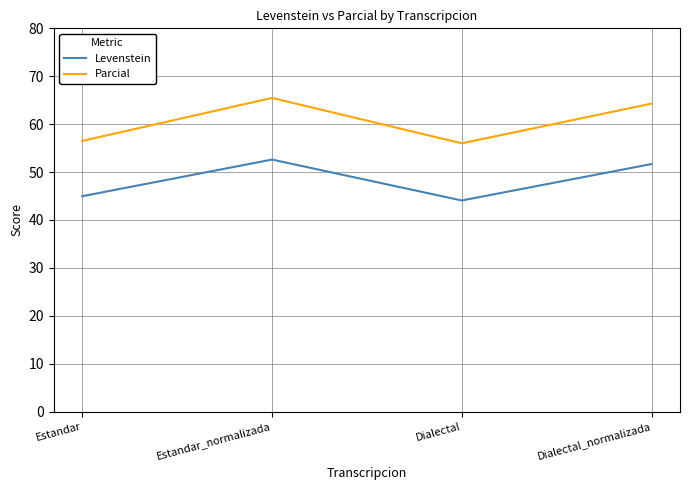

At which label does Parcial first exceed 64?

Estandar_normalizada